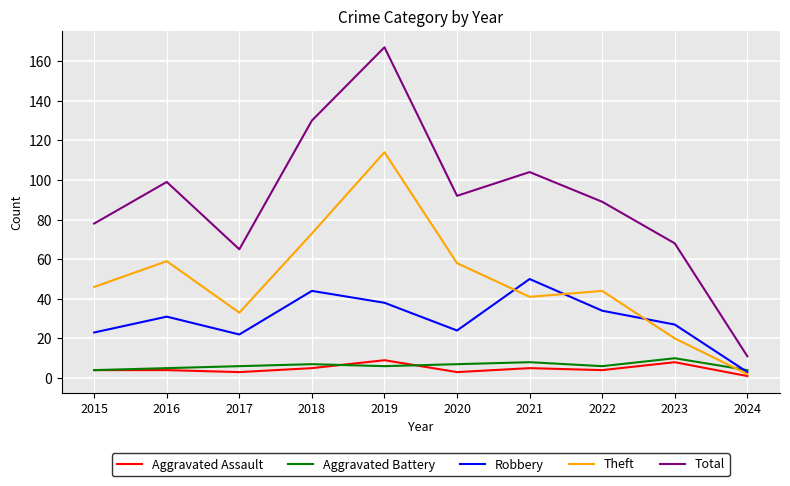

The Total series shows 78 at 2015. True or false?

True